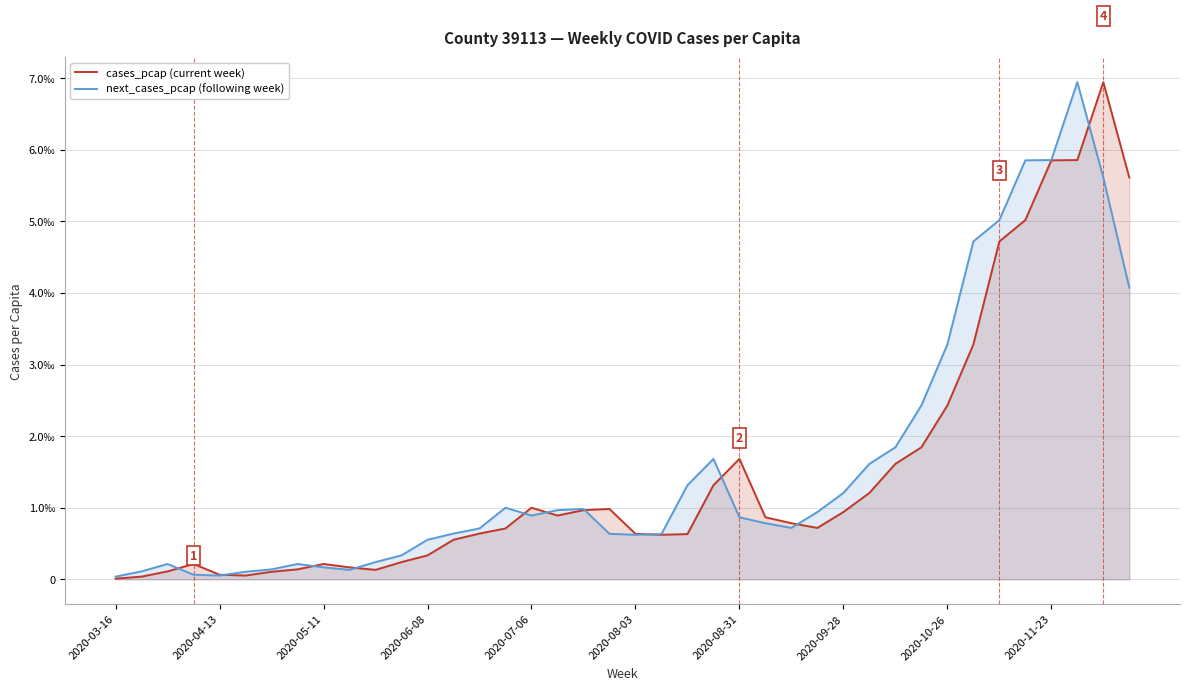

At which label is next_cases_pcap (following week) closest to 0?

2020-03-16